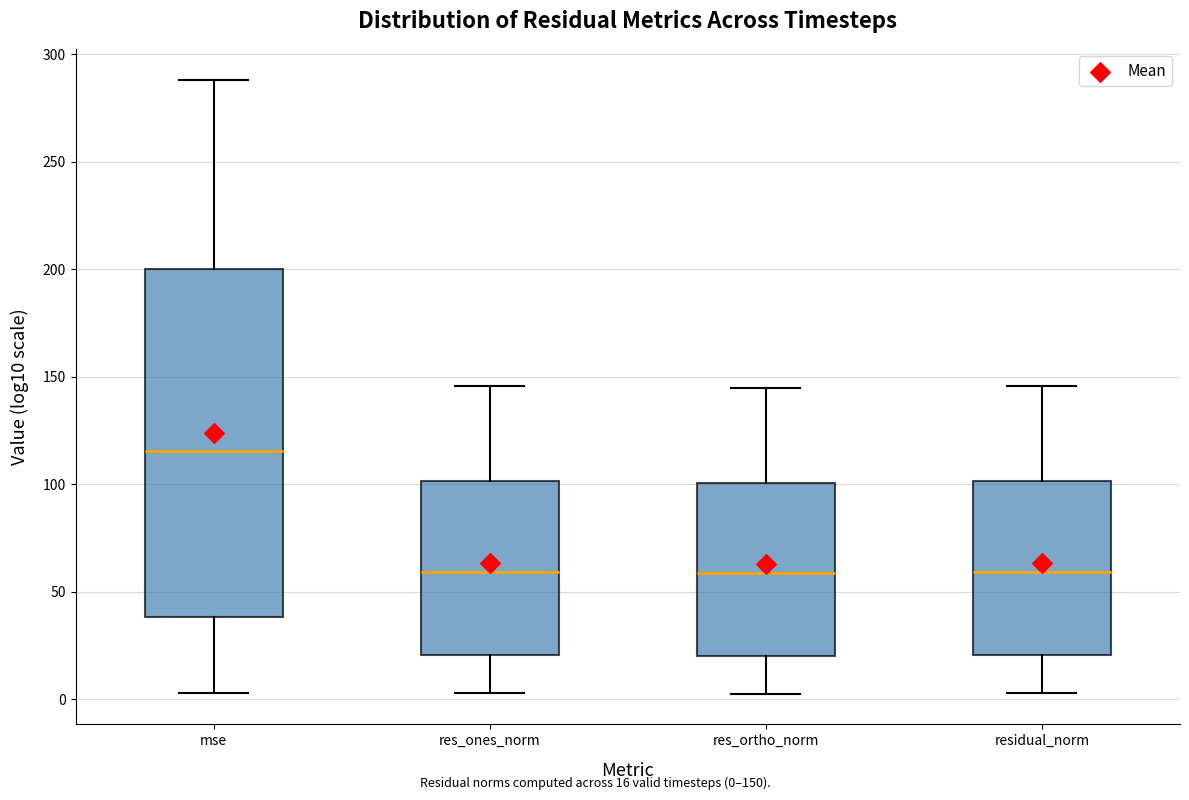

Comparing the boxes themselves (not the whiskers), which one is the tallest?

mse